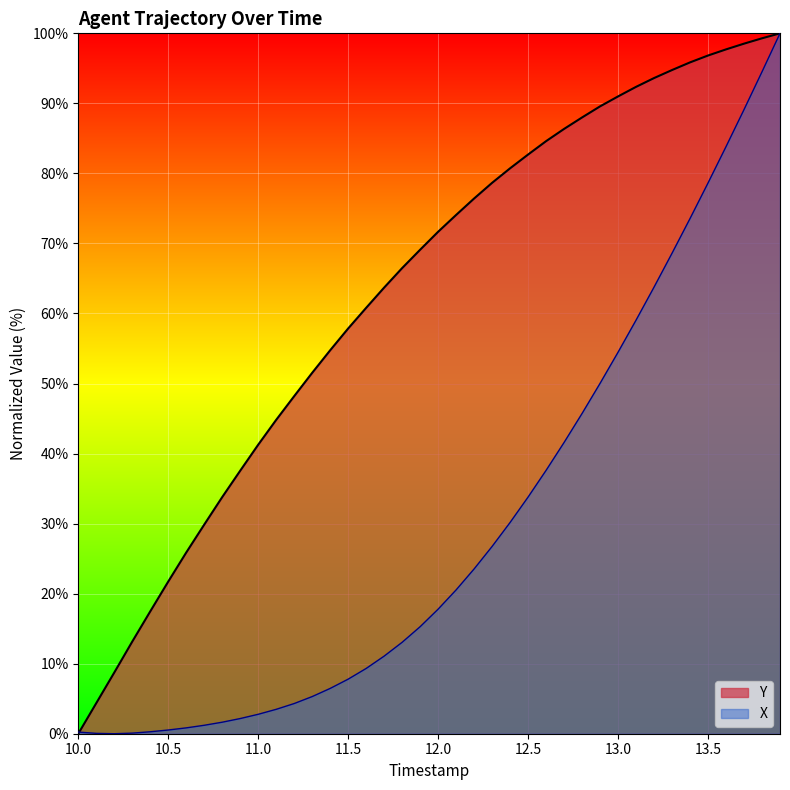

What is the difference between the maximum and minimum values in the X series?

100.0